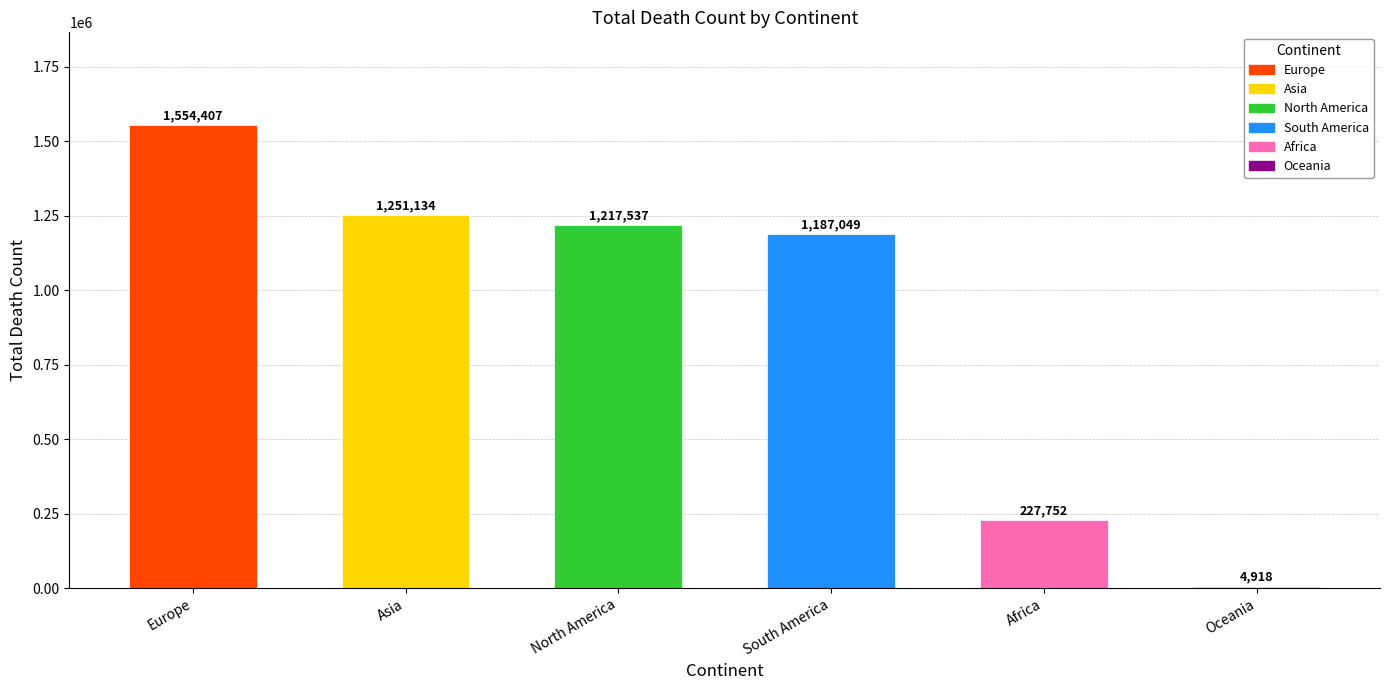

How many data points does each series have?

6